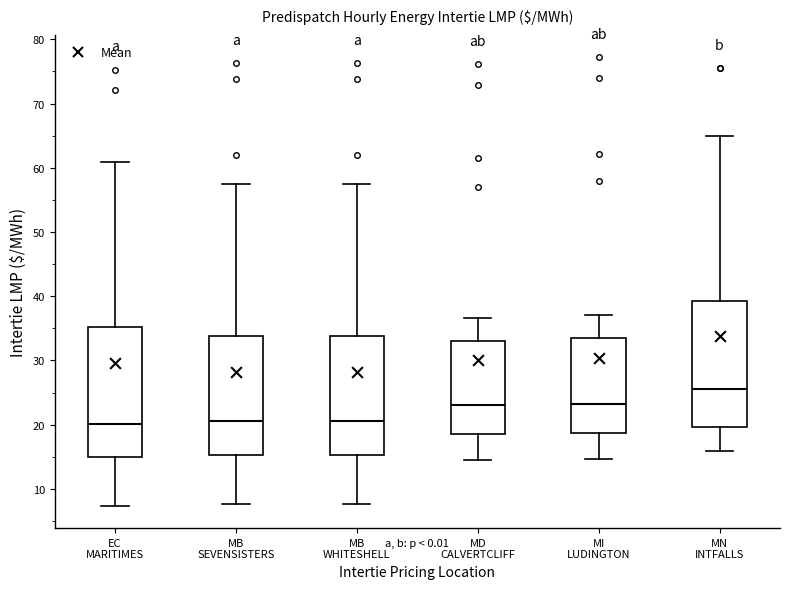

Which box has the highest median line?

MN INTFALLS